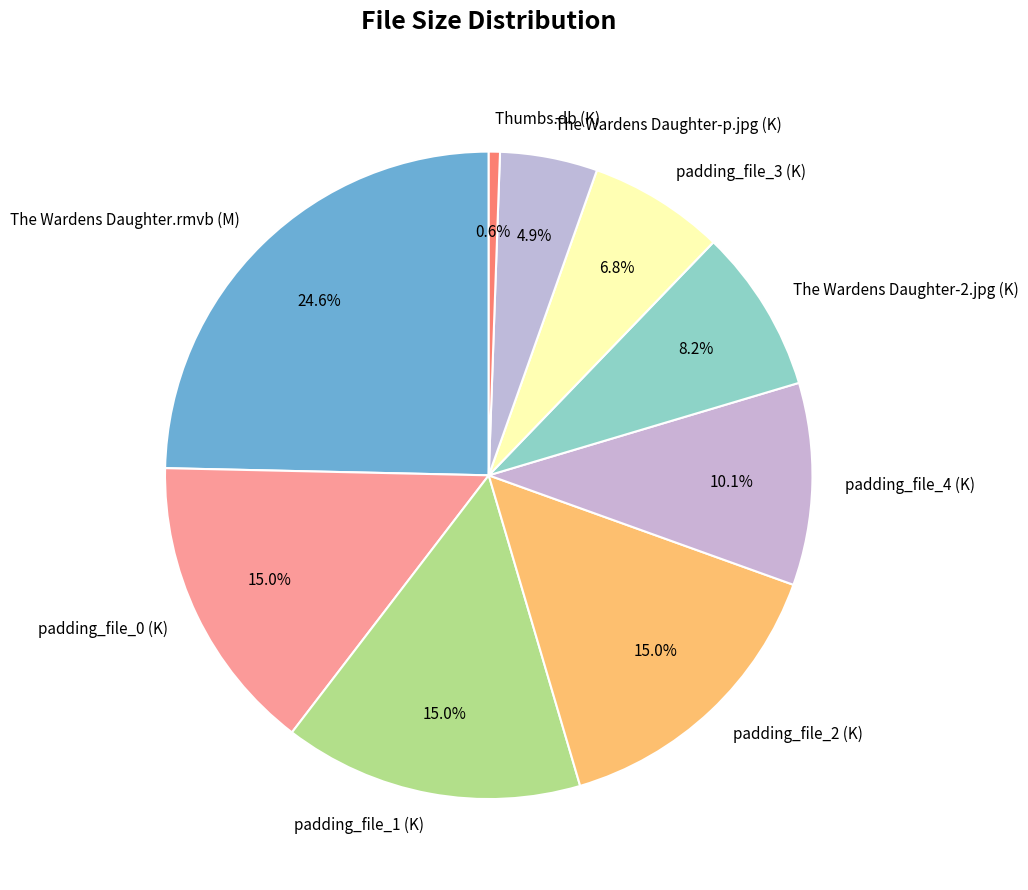

The Thumbs.db (K) slice represents 1% of the pie. True or false?

True